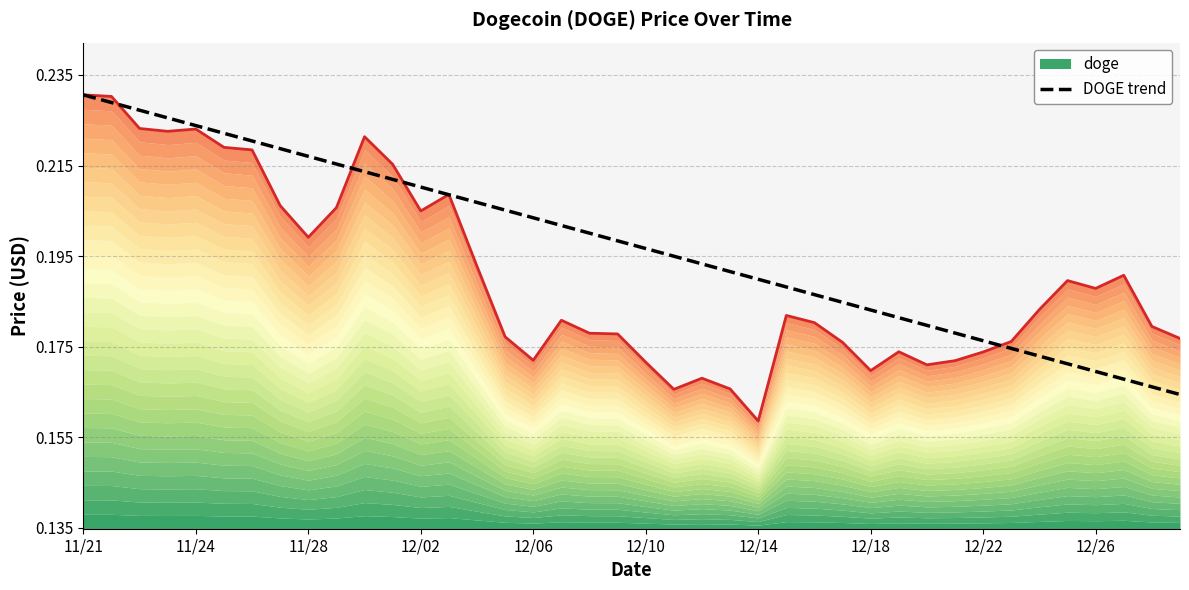

What is the difference between the maximum and second lowest values?

0.1